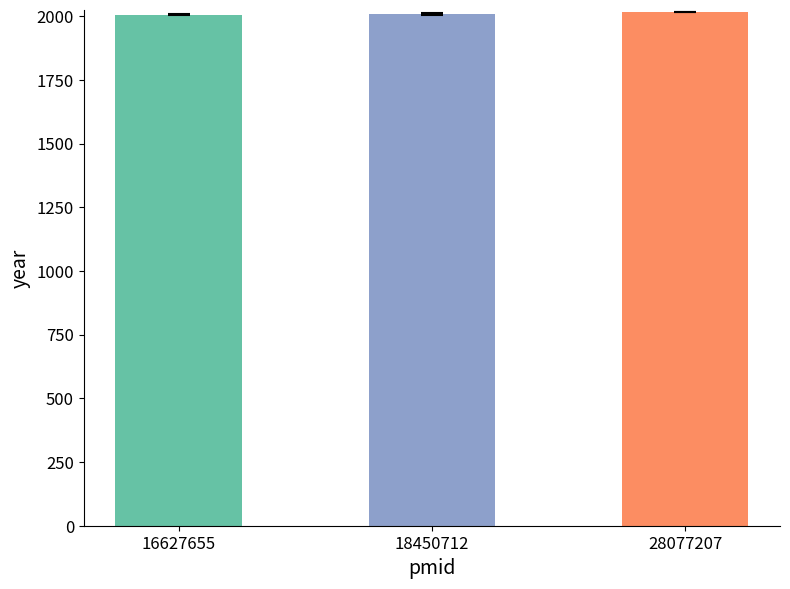

What is the change in value from 18450712 to 28077207?

+8